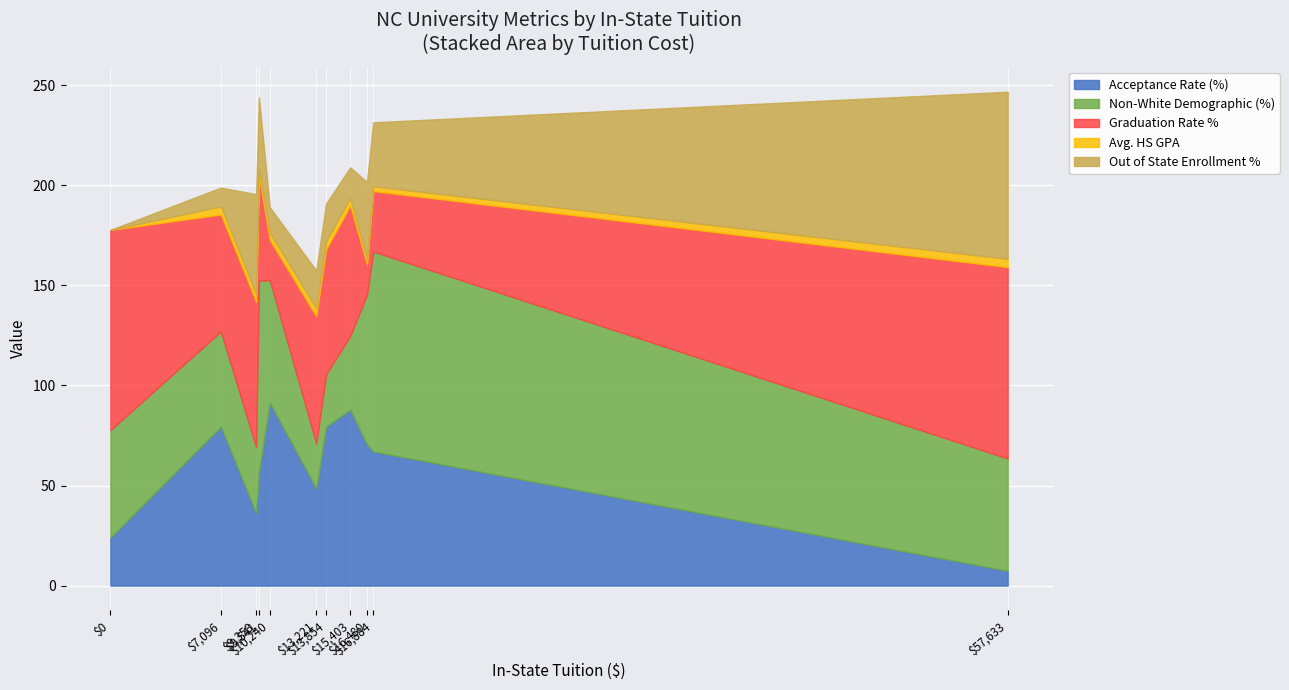

What is the lowest value of the Acceptance Rate (%) series?

7.4